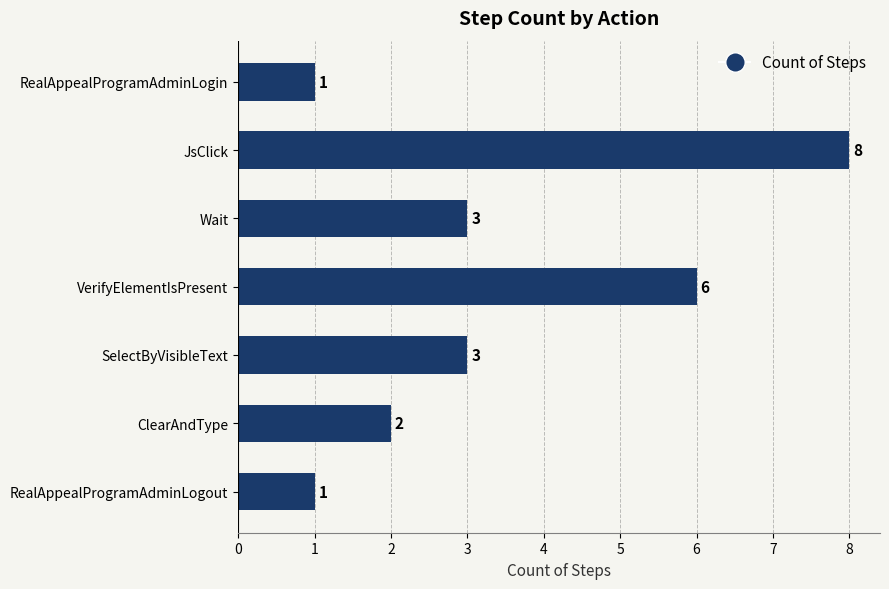

How many values are between 1 and 6?

6